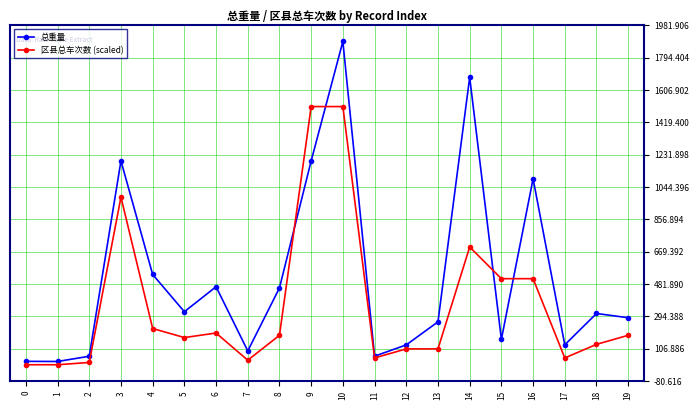

What is the greatest value displayed?

1888.2